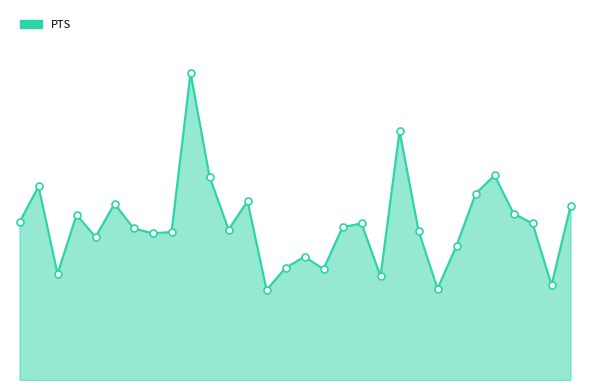

What is the change in value from 9 to 21?

-12.8